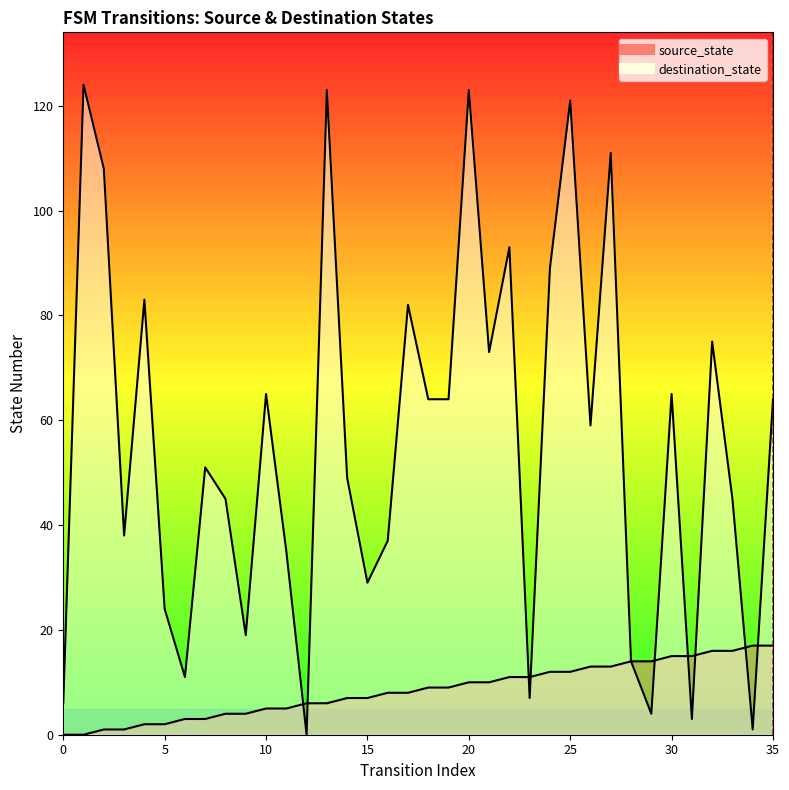

Which series changed the most between 27 and 28?

destination_state